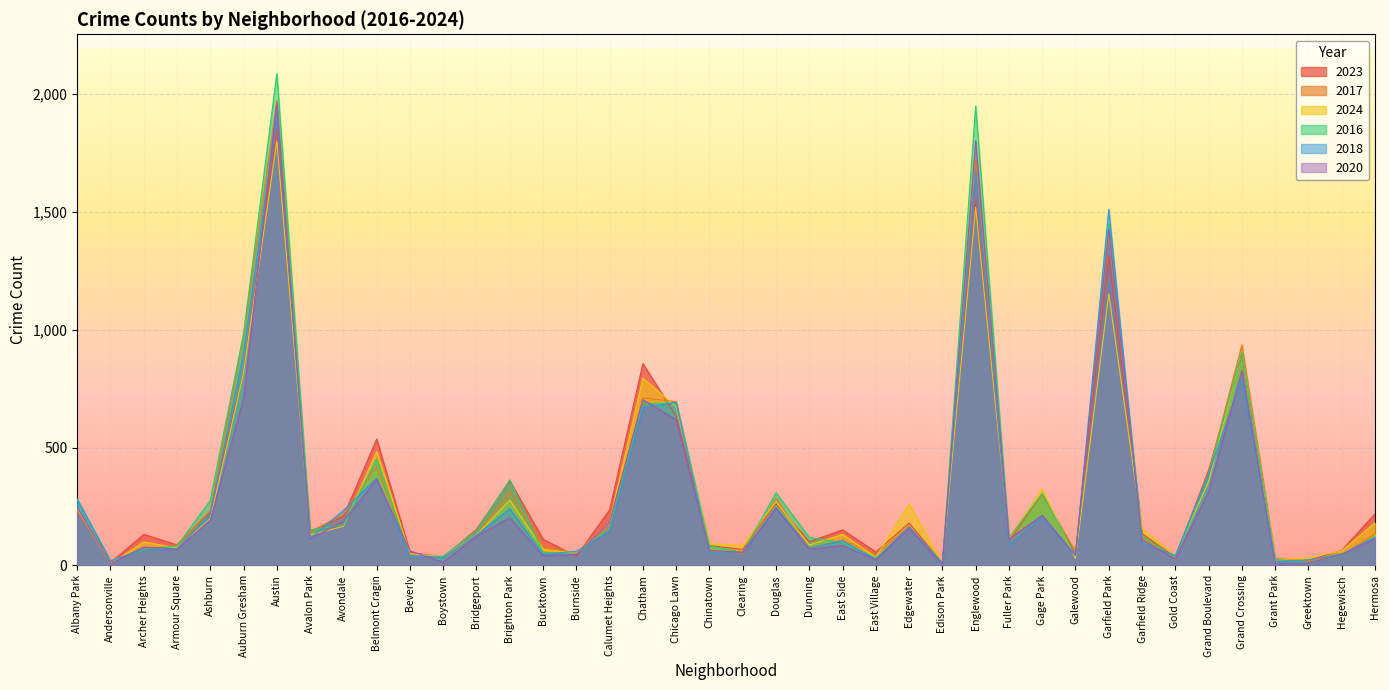

List the series in order of their peak value, highest first.

2016, 2017, 2020, 2018, 2023, 2024